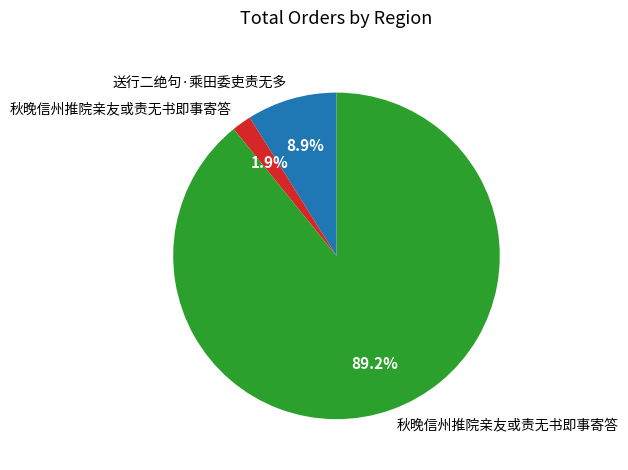

Is there any slice that represents more than half of the pie?

Yes